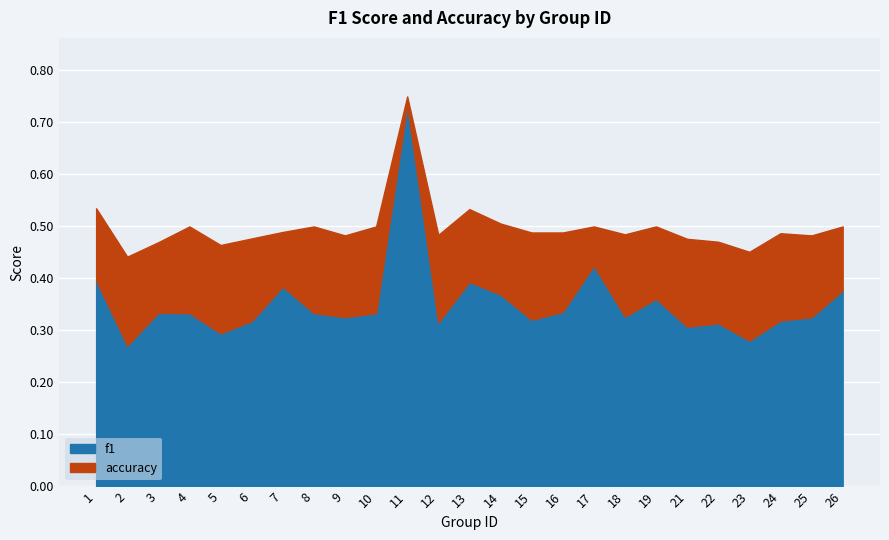

Where is the first local minimum for accuracy?

2